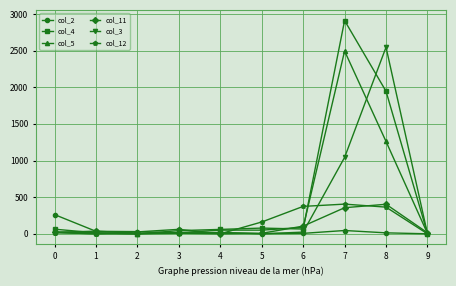

At how many categories does at least one series exceed 2352?

2